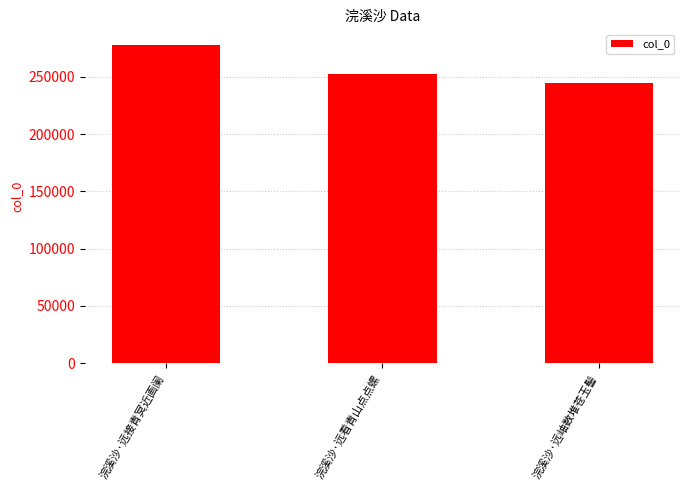

Reading left to right, extract all data points from this chart.

浣溪沙·远接青冥近画阑=277538	浣溪沙·远看青山点点螺=252297	浣溪沙·远岫数堆苍玉髻=244294